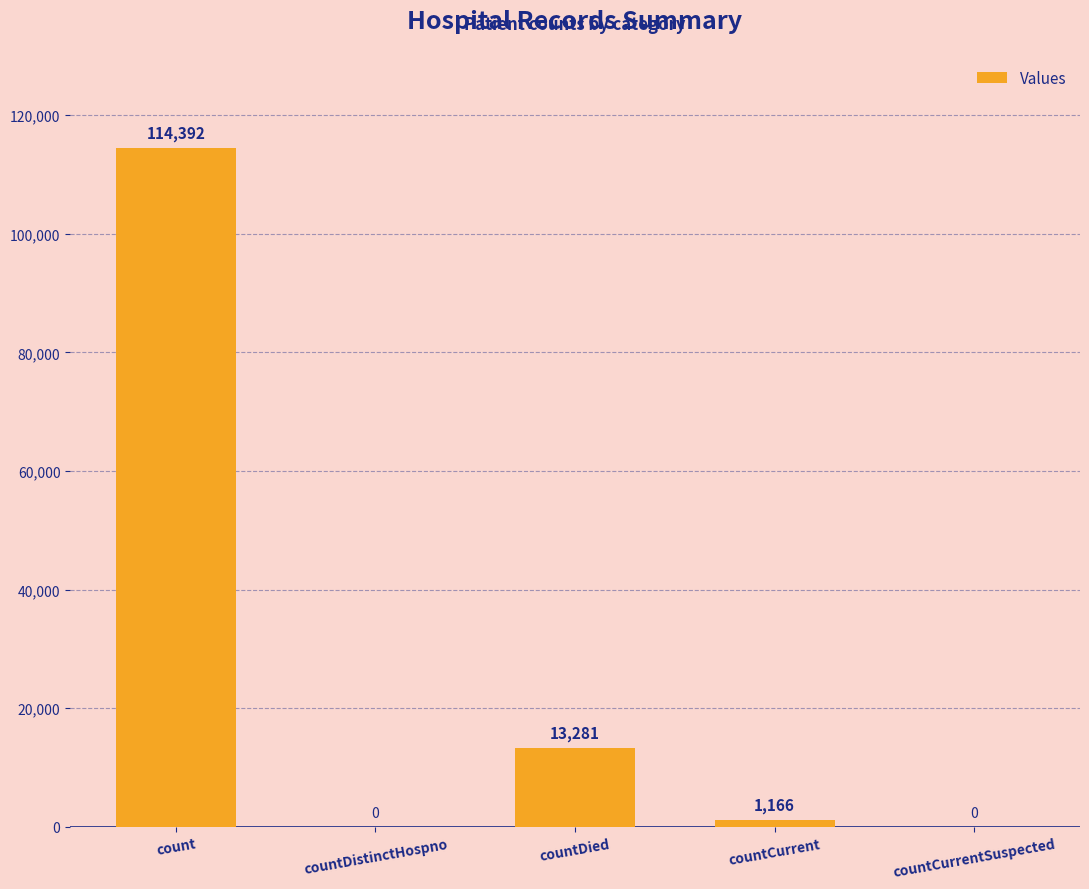

Does the chart contain stacked bars?

No